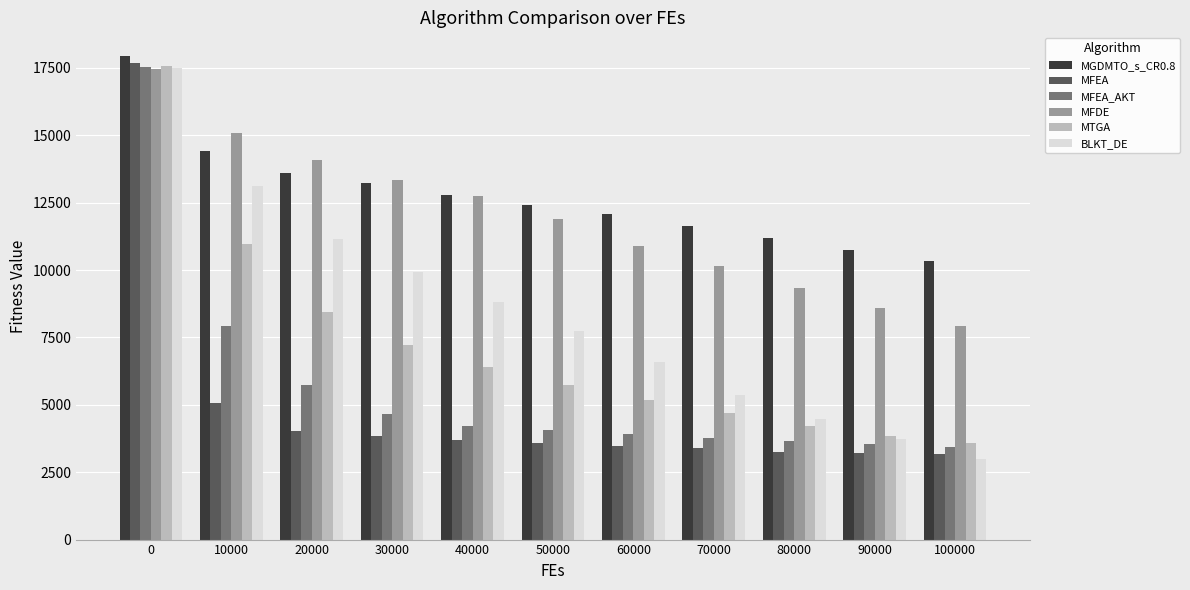

Are the bars horizontal?

No